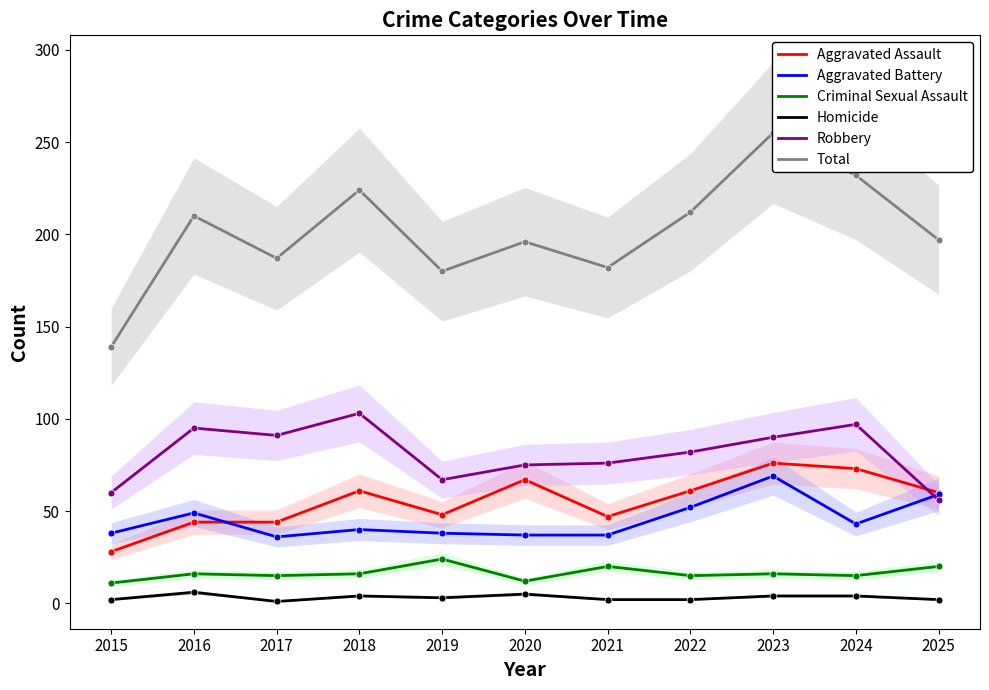

Is it true that Aggravated Battery equals 52 at 2020?

False